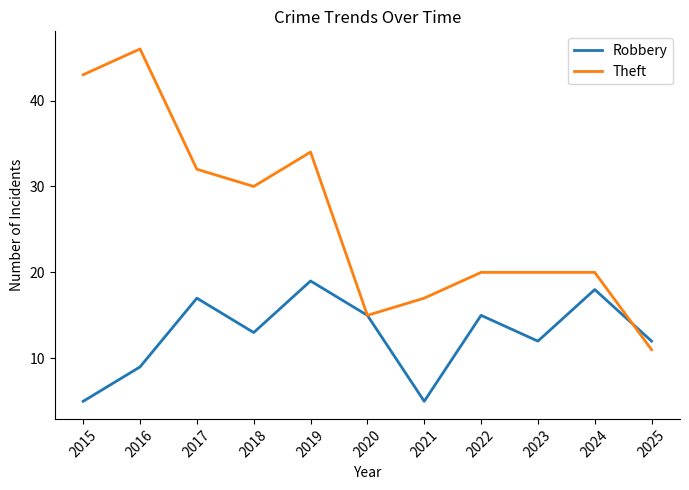

What is the smallest value displayed?

5